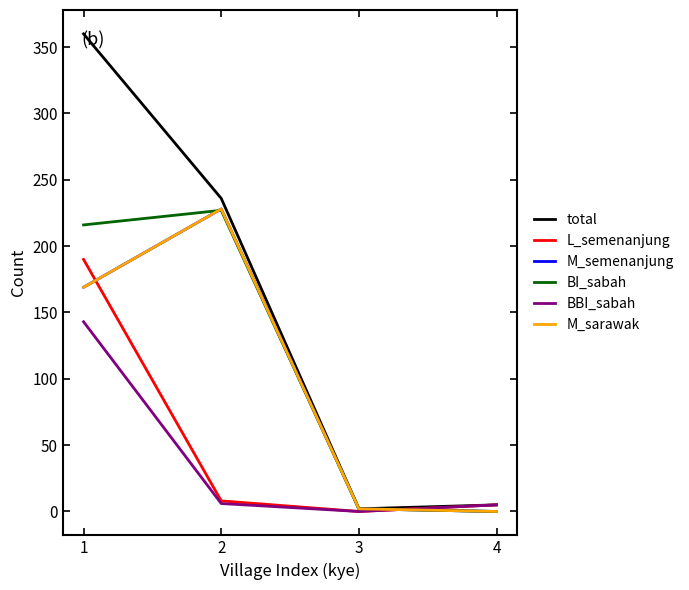

Between 1 and 3, which series saw the biggest shift?

total